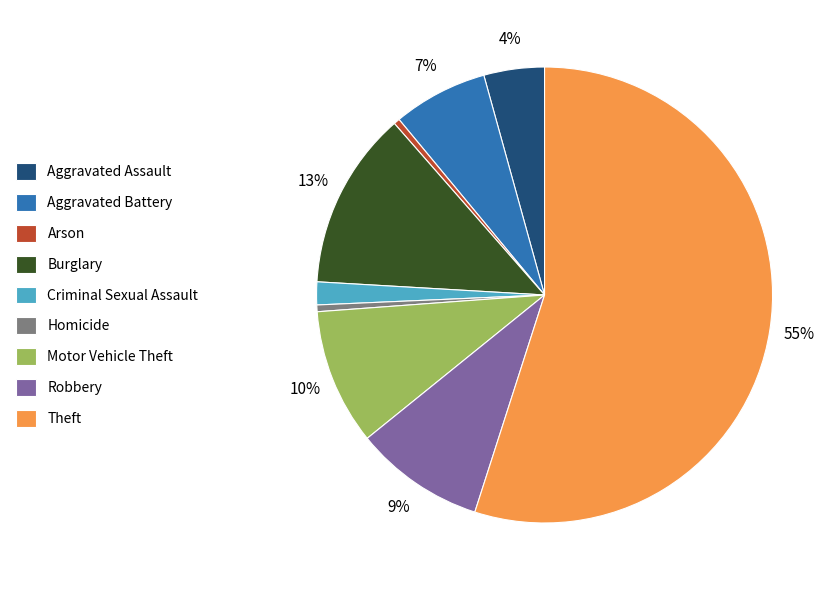

Between Motor Vehicle Theft and Arson, which is larger?

Motor Vehicle Theft